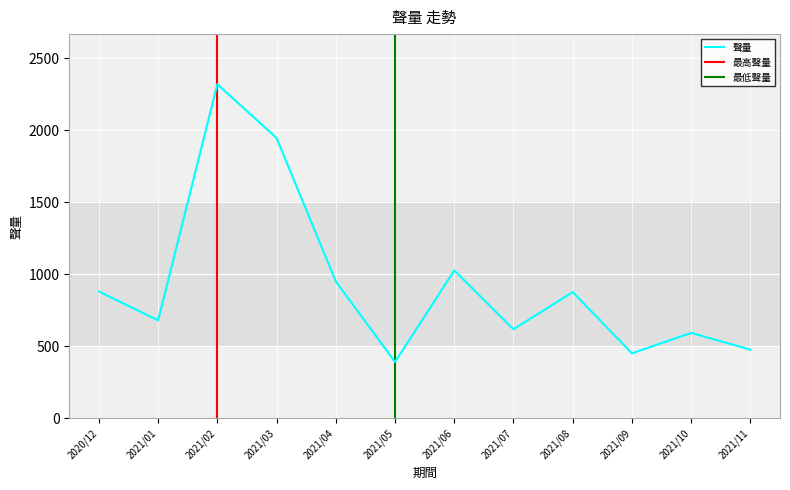

Rank the categories by value from highest to lowest.

2021/02, 2021/03, 2021/06, 2021/04, 2020/12, 2021/08, 2021/01, 2021/07, 2021/10, 2021/11, 2021/09, 2021/05